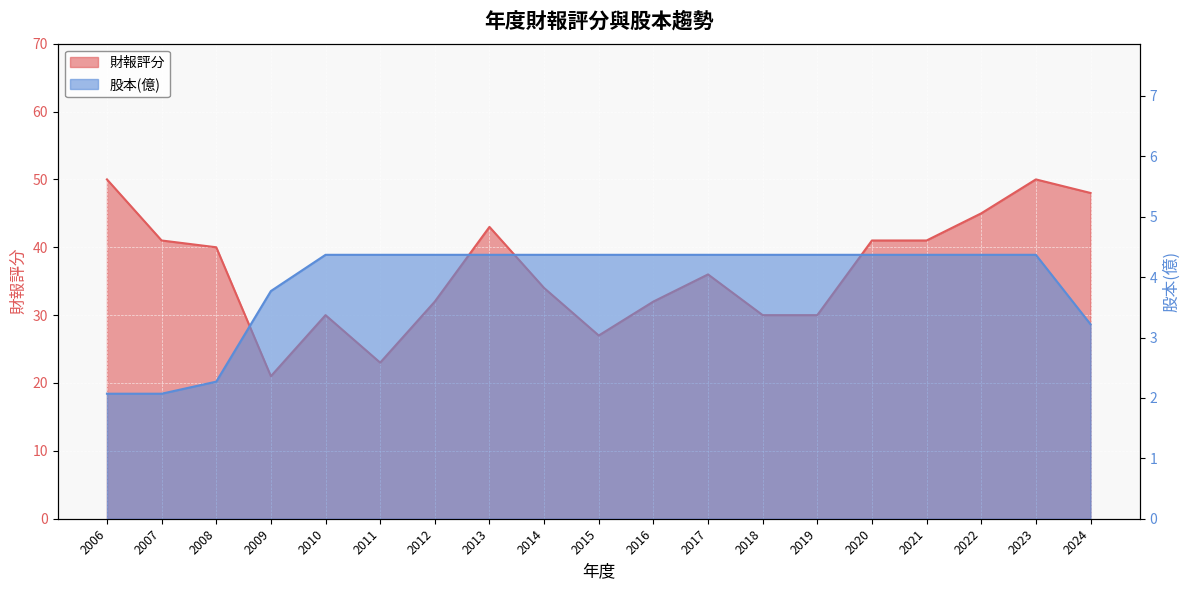

What is the difference between the maximum and minimum values in the 財報評分 series?

29.0